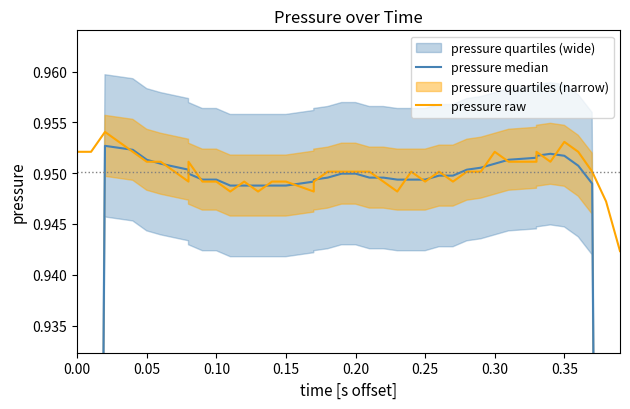

True or false: pressure median and pressure raw cross at least once.

True